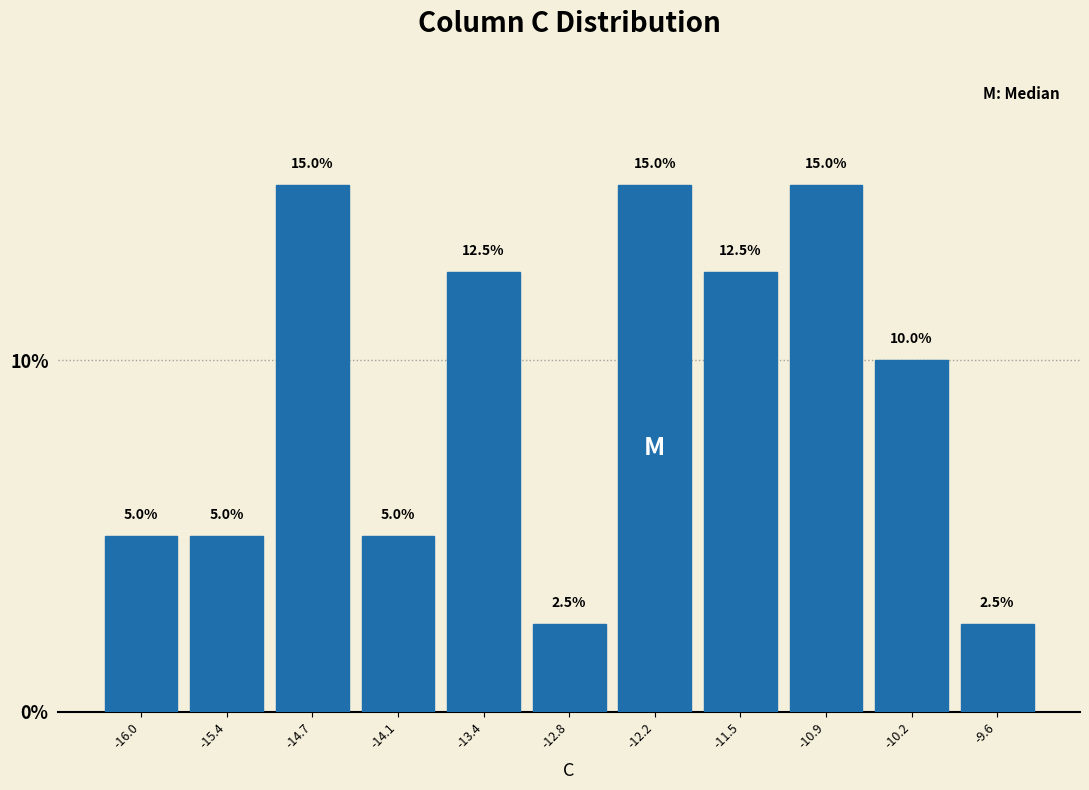

How tall is the bar that spans -16.3 to -15.7 on the x-axis? The bar edges are not printed on the chart, so give them approximately, as read against the axis.

5.0